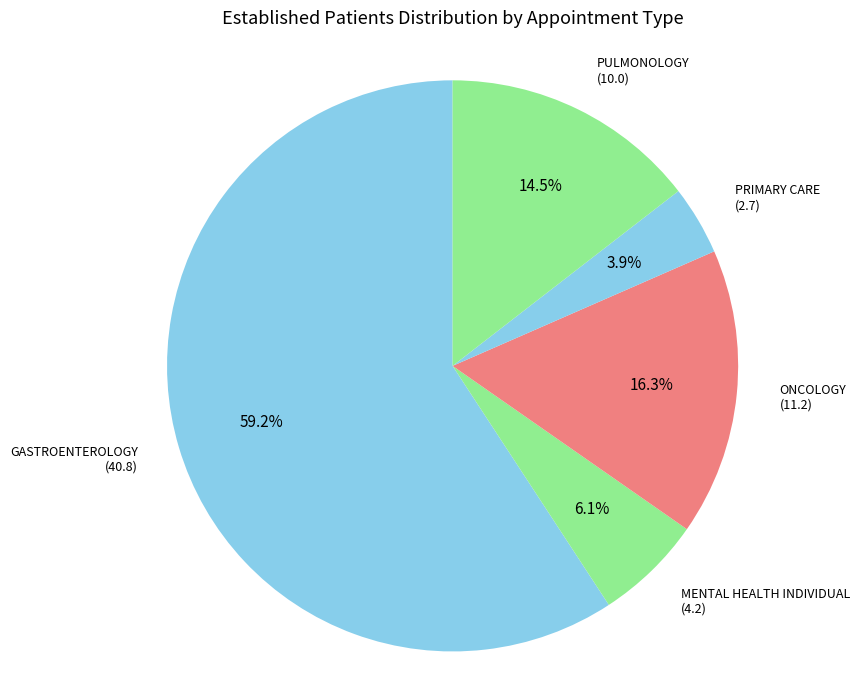

The GASTROENTEROLOGY slice represents 59% of the pie. True or false?

True